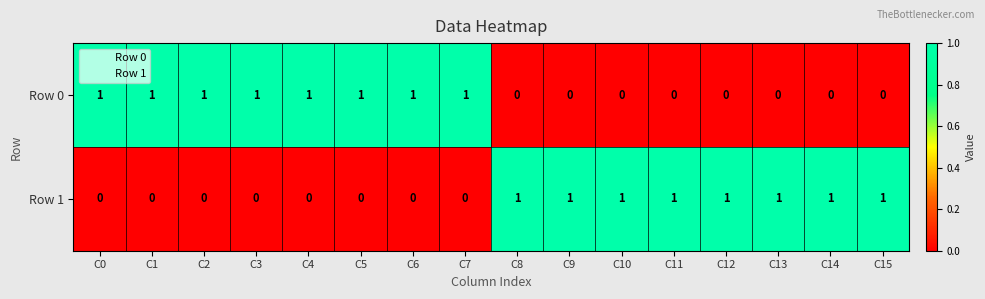

At how many categories does at least one series exceed 0?

16